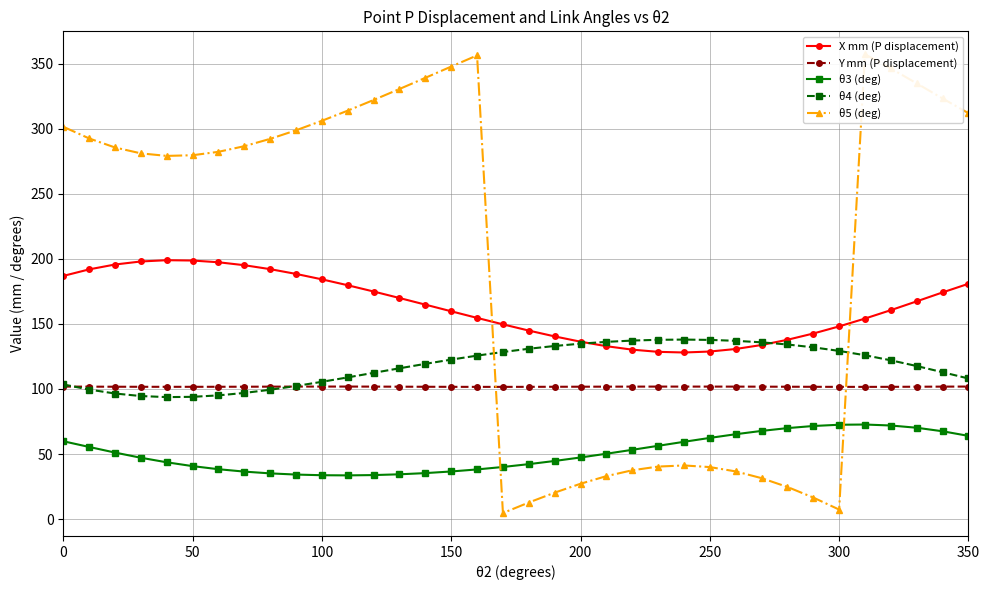

The value of θ3 (deg) at 50 is 71.4. True or false?

False